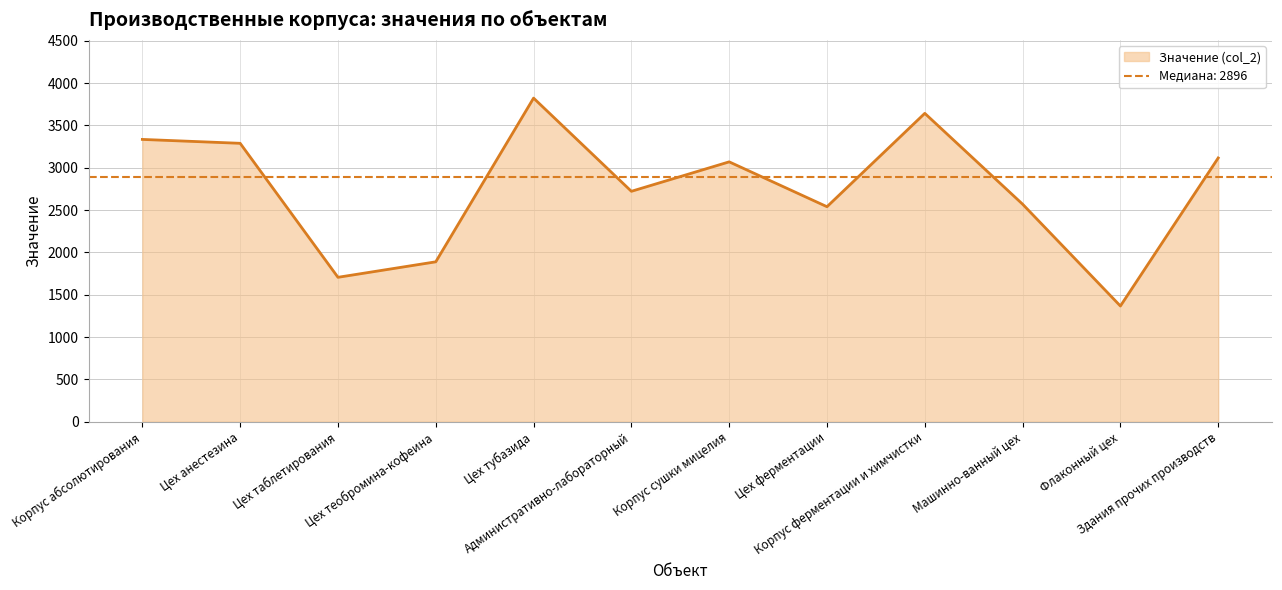

What is the label of the 3rd point from the left?

Цех таблетирования